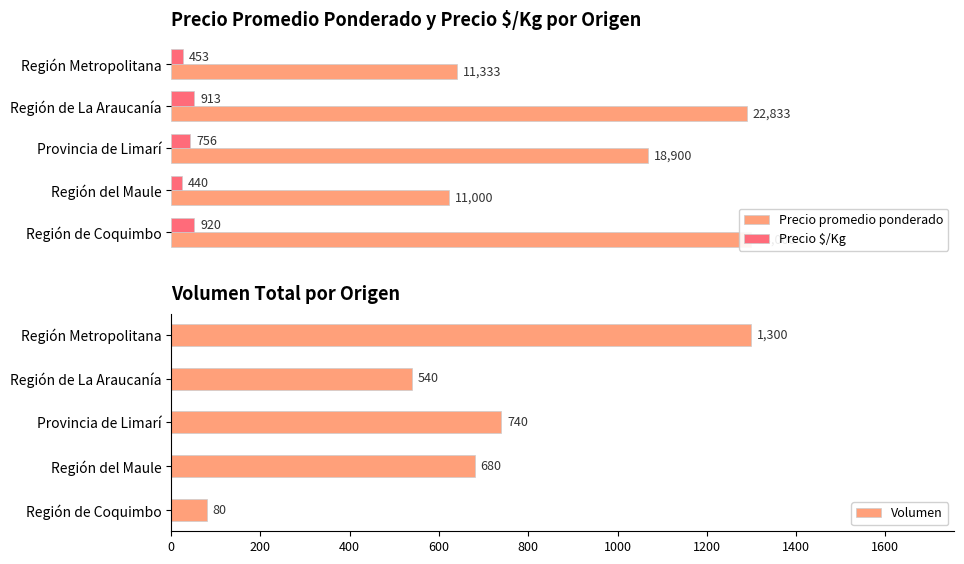

At which category is the sum across all series the highest?

200